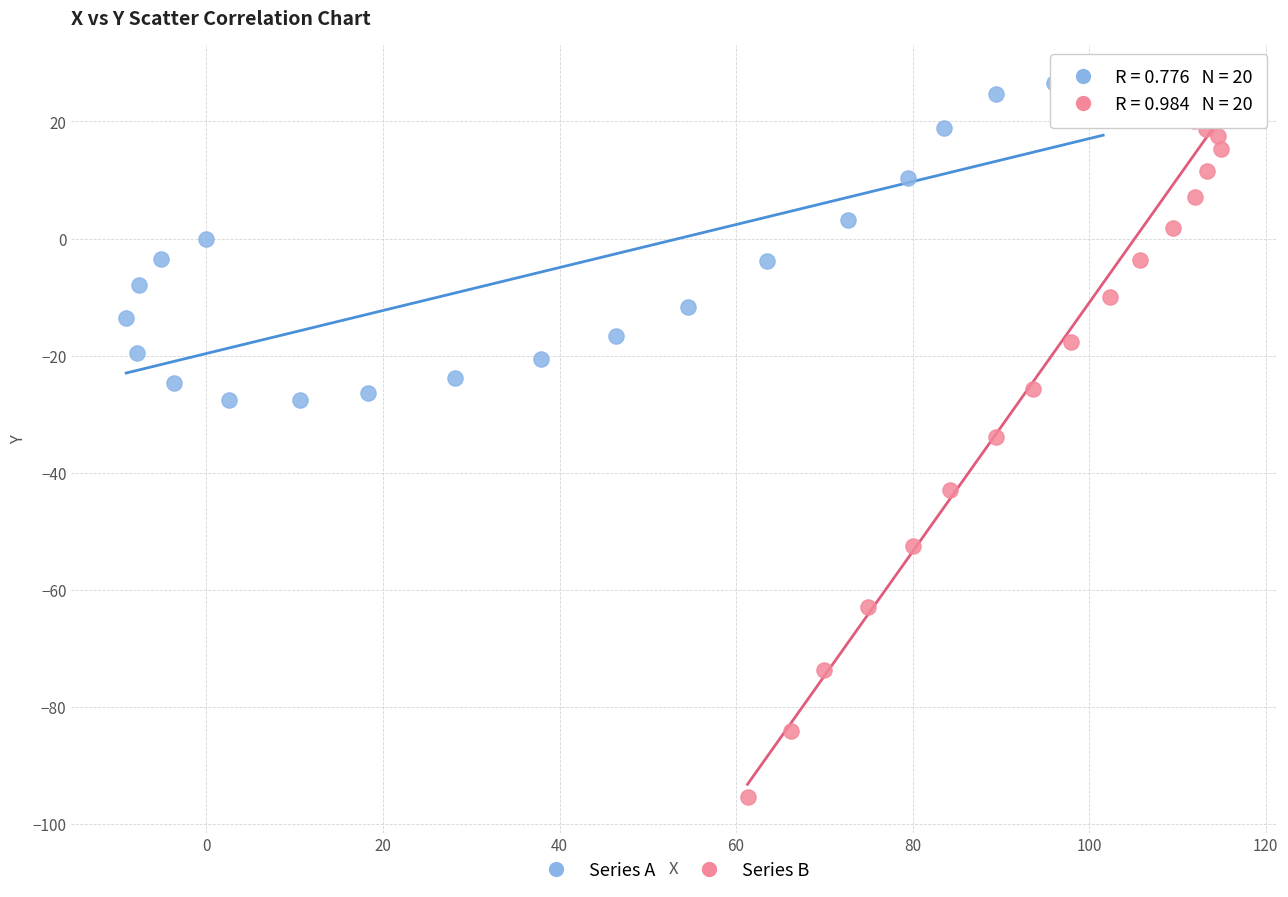

Which series contains the lowest Y value?

Series B